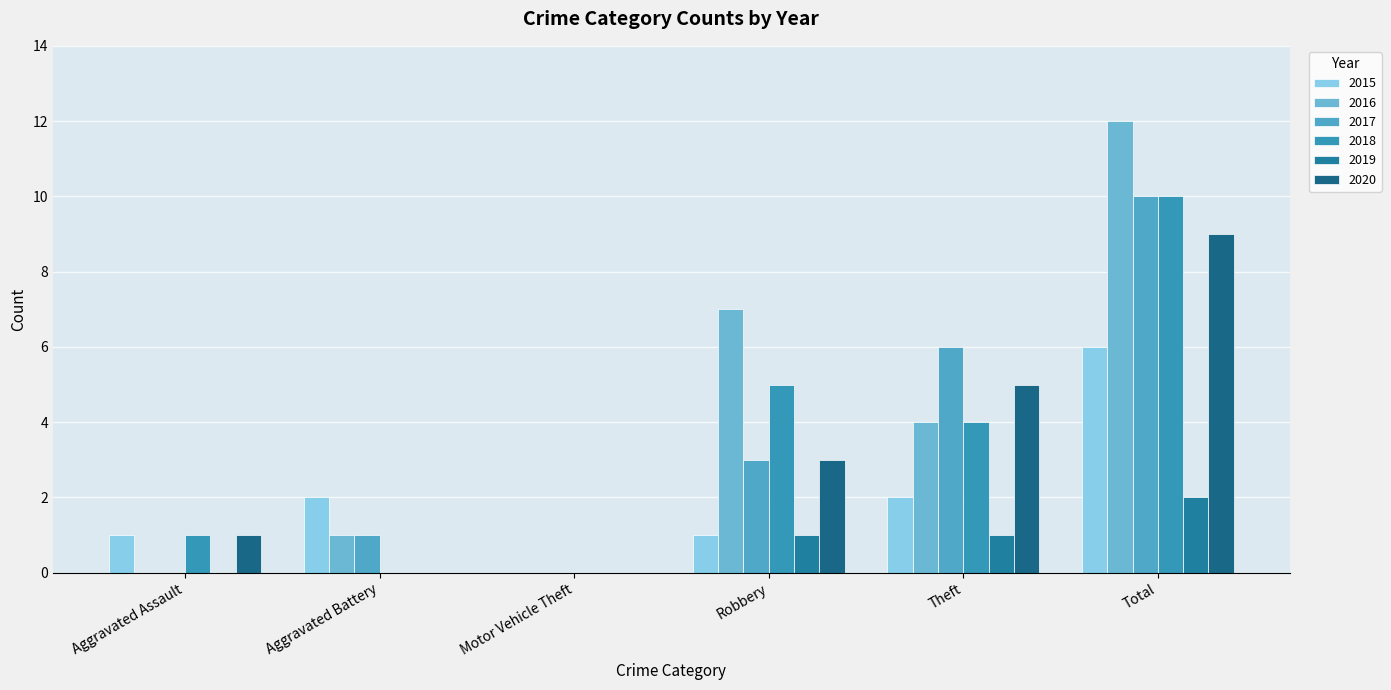

What is the difference between the maximum and minimum values in the 2020 series?

9